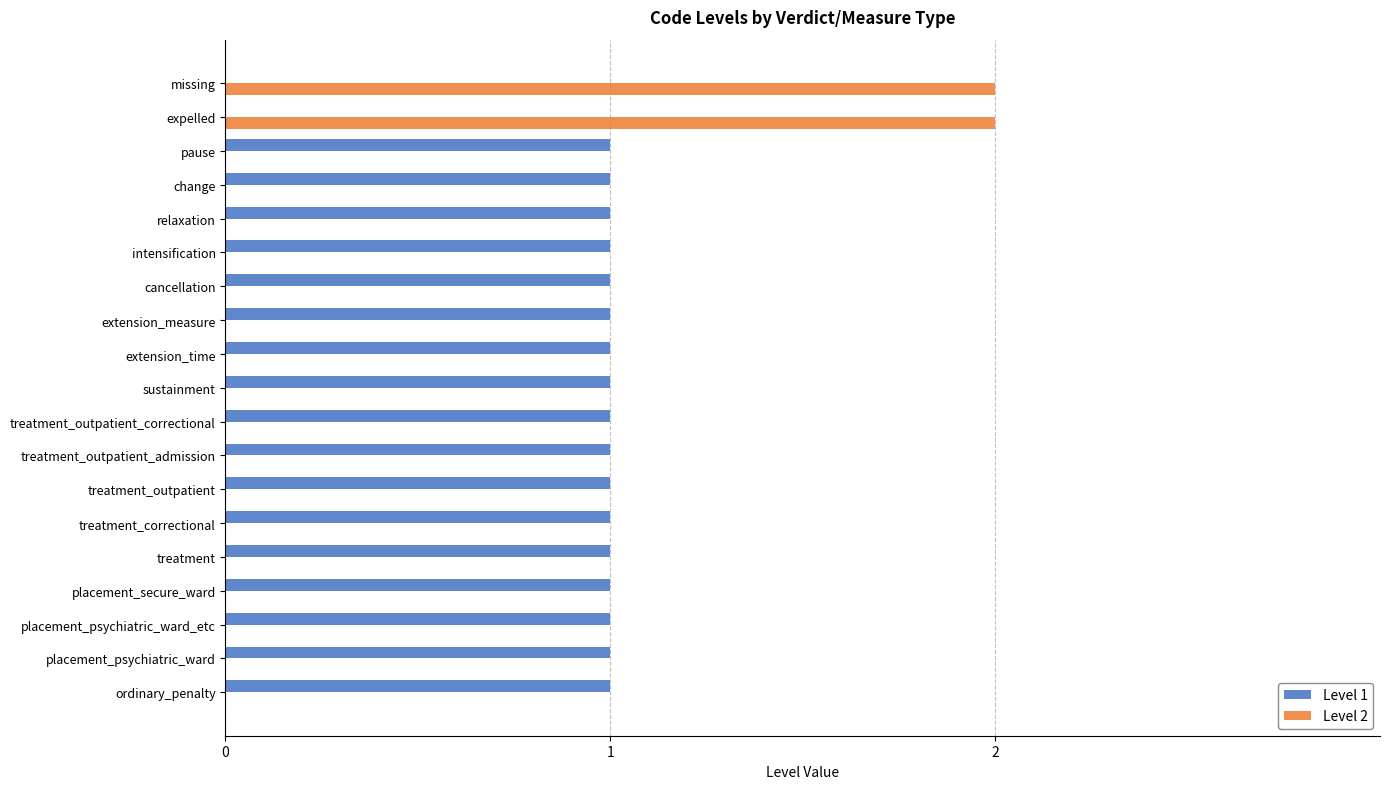

Is the value of Level 1 at pause greater than the value of Level 2 at placement_secure_ward?

Yes